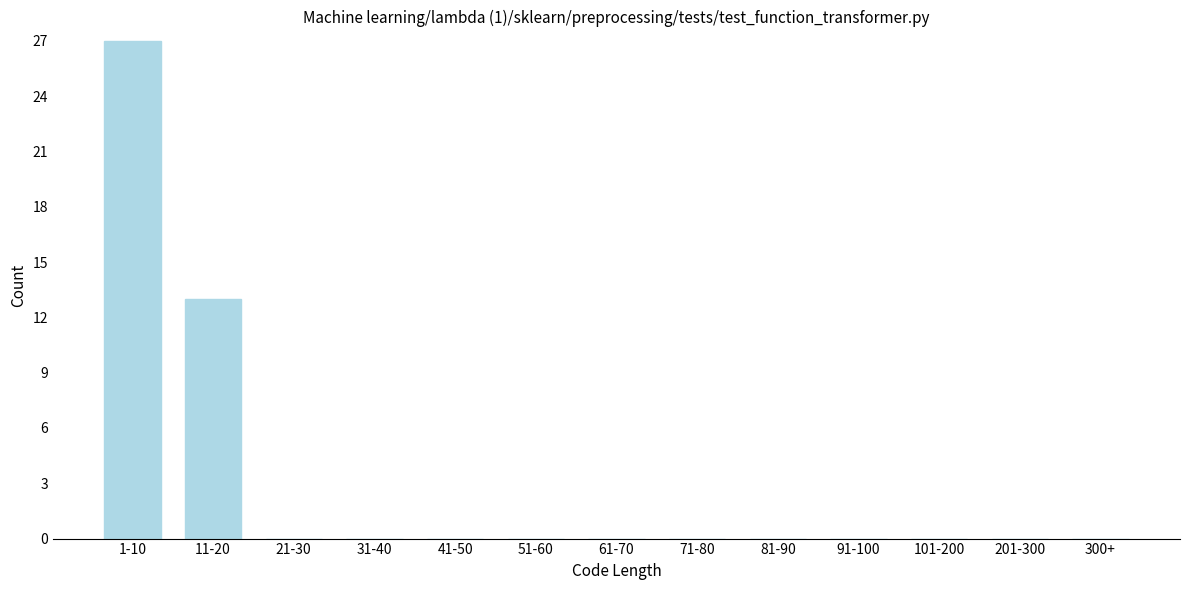

Reading right to left, transcribe all the data shown in this chart.

300+=0	201-300=0	101-200=0	91-100=0	81-90=0	71-80=0	61-70=0	51-60=0	41-50=0	31-40=0	21-30=0	11-20=13	1-10=27